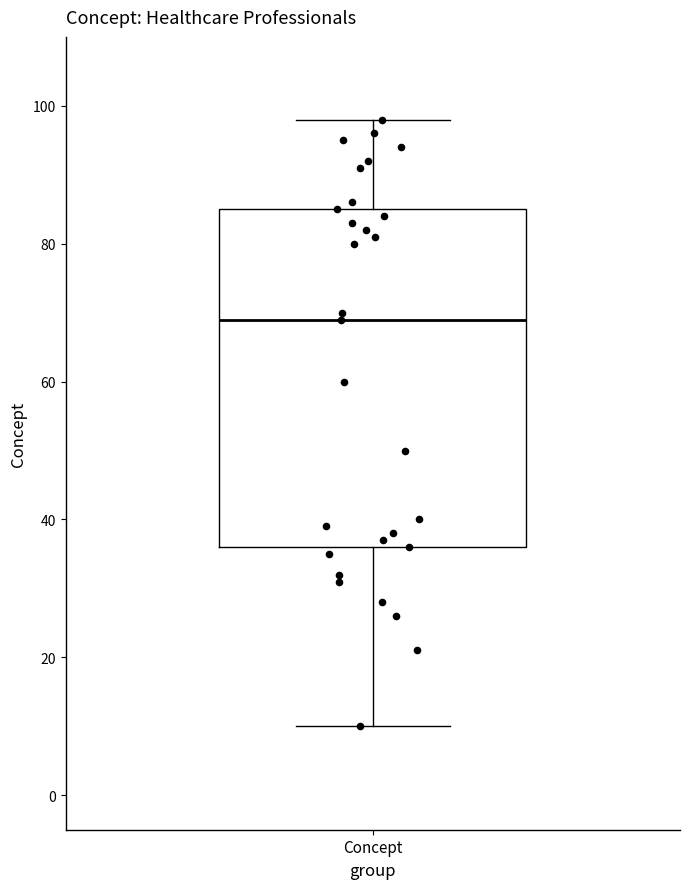

Transcribe this box plot: give where the median line is, the range the box spans, and where the two whiskers end, as read against the y-axis. The values are not printed on the chart, so give them approximately, as read against the axis.

median 70, box 36 to 86, whiskers 10 to 98